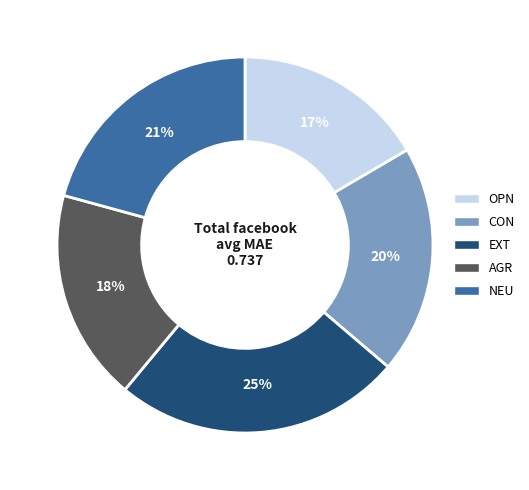

Does any single category account for the majority?

No